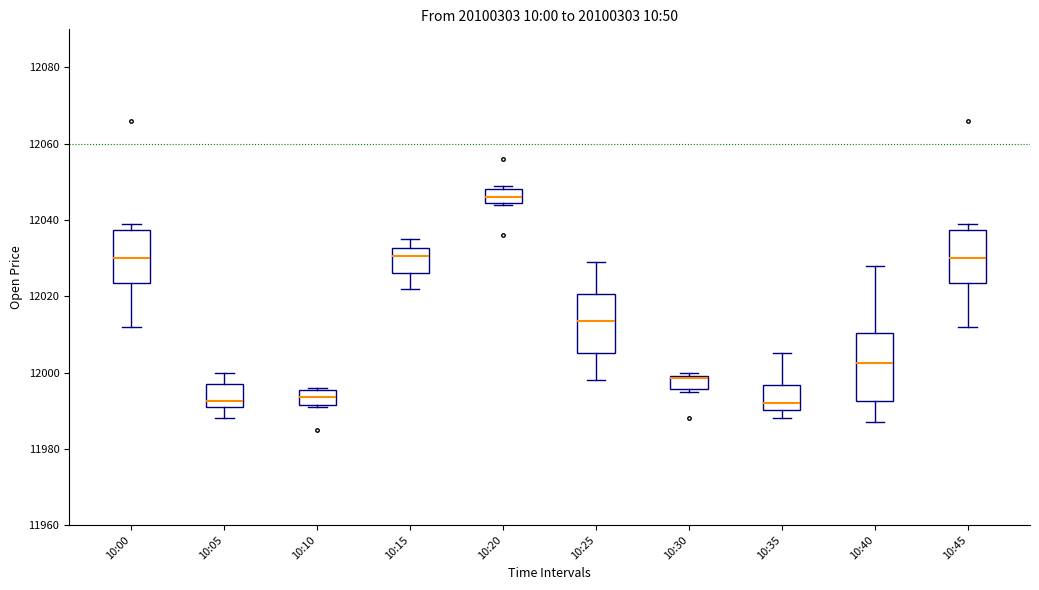

Reading left to right, read every box against the y-axis: the position of its median line, the range the box covers, and the ends of its whiskers. The values are not printed on the chart, so give them approximately, as read against the axis.

10:00: median 12030, box 12024 to 12038, whiskers 12012 to 12040
10:05: median 11992 (just above the box's lower edge), box 11992 to 11998, whiskers 11988 to 12000
10:10: median 11994, box 11992 to 11996, whiskers 11992 to 11996
10:15: median 12030, box 12026 to 12032, whiskers 12022 to 12036
10:20: median 12046, box 12044 to 12048, whiskers 12044 to 12050
10:25: median 12014, box 12006 to 12020, whiskers 11998 to 12030
10:30: median 11998 (drawn on the box's upper edge), box 11996 to 12000, whiskers 11996 (just below the box's lower edge) to 12000 (just above the box's upper edge)
10:35: median 11992, box 11990 to 11996, whiskers 11988 to 12006
10:40: median 12002, box 11992 to 12010, whiskers 11988 to 12028
10:45: median 12030, box 12024 to 12038, whiskers 12012 to 12040